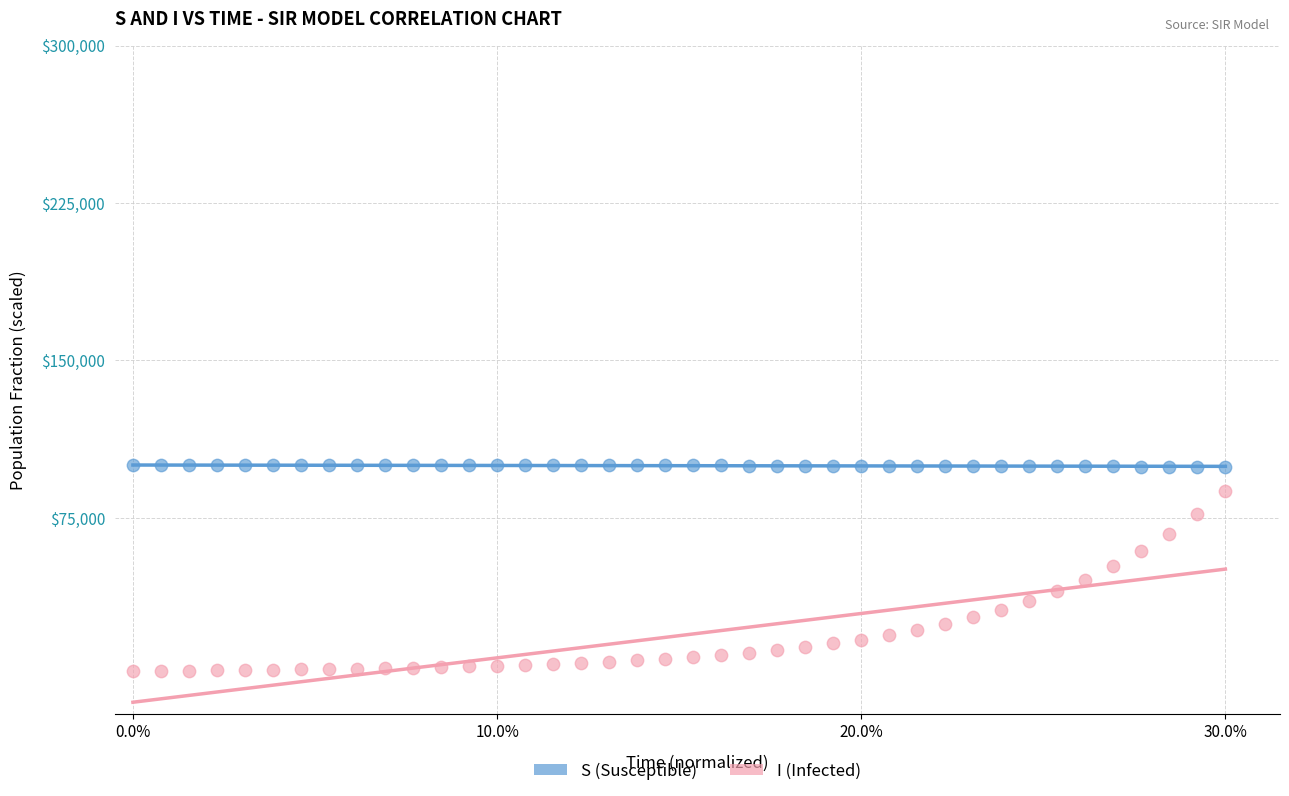

Across all data points, what is the range of X values (max minus min)?

0.3